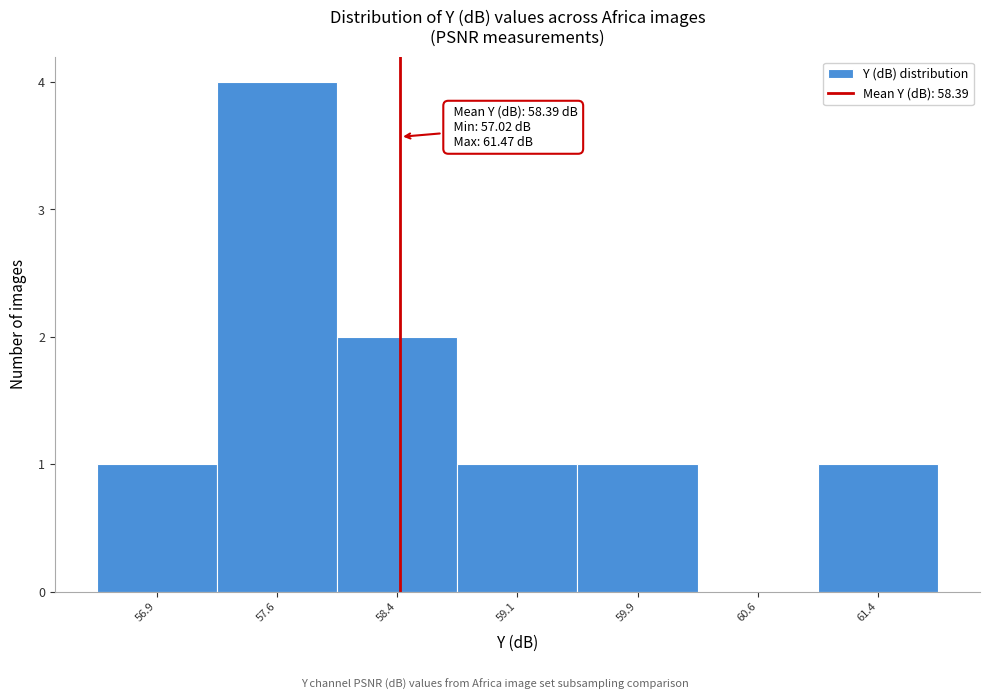

Over which range of the x-axis is the bar tallest?

57.25 to 58.00